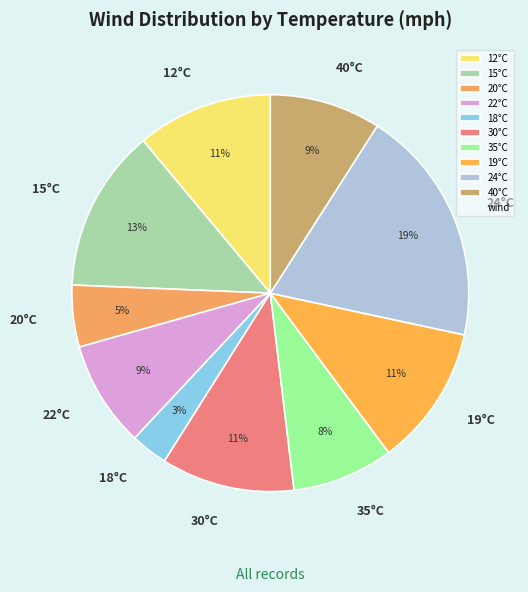

How many segments does this pie chart have?

10